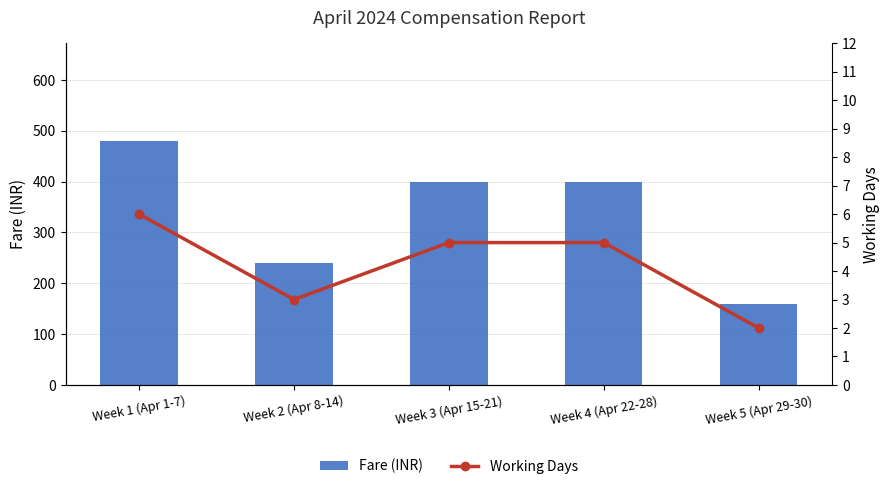

At which label does Fare (INR) reach its peak?

Week 1 (Apr 1-7)